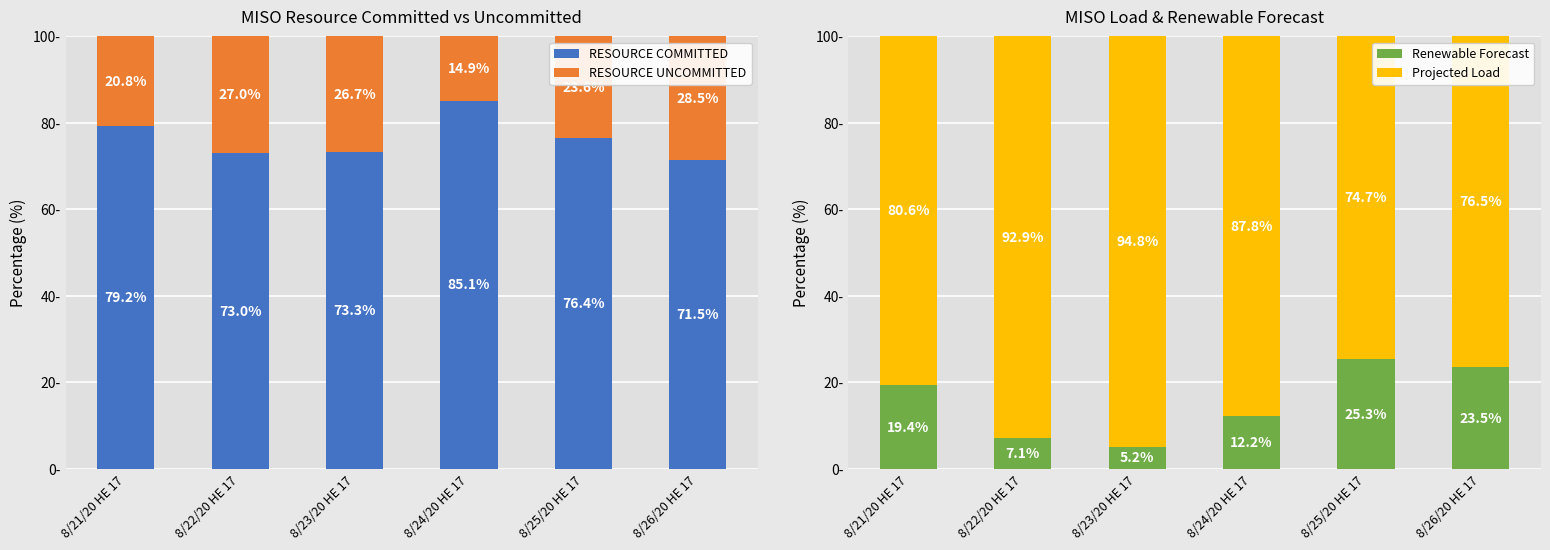

Reading left to right, transcribe all the data shown in this chart.

RESOURCE COMMITTED: 8/21/20 HE 17=79.2	8/22/20 HE 17=73.0	8/23/20 HE 17=73.3	8/24/20 HE 17=85.1	8/25/20 HE 17=76.4	8/26/20 HE 17=71.5
RESOURCE UNCOMMITTED: 8/21/20 HE 17=20.8	8/22/20 HE 17=27.0	8/23/20 HE 17=26.7	8/24/20 HE 17=14.9	8/25/20 HE 17=23.6	8/26/20 HE 17=28.5
Renewable Forecast: 8/21/20 HE 17=19.4	8/22/20 HE 17=7.1	8/23/20 HE 17=5.2	8/24/20 HE 17=12.2	8/25/20 HE 17=25.3	8/26/20 HE 17=23.5
Projected Load: 8/21/20 HE 17=80.6	8/22/20 HE 17=92.9	8/23/20 HE 17=94.8	8/24/20 HE 17=87.8	8/25/20 HE 17=74.7	8/26/20 HE 17=76.5